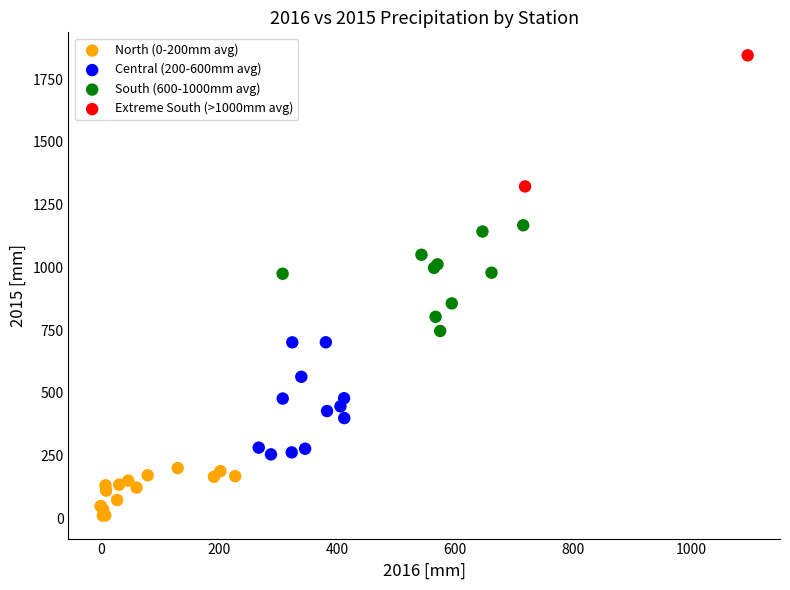

What are all the series names shown in the legend?

North (0-200mm avg), Central (200-600mm avg), South (600-1000mm avg), Extreme South (>1000mm avg)